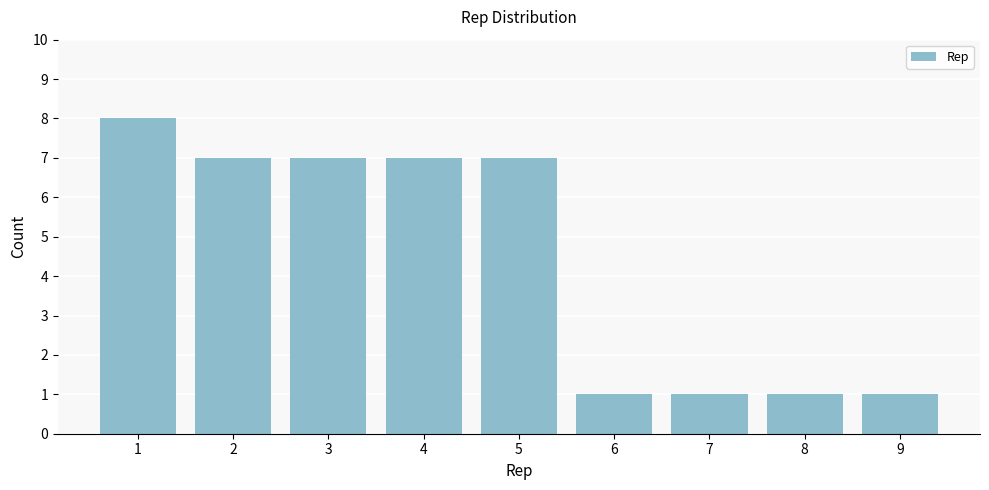

Reading left to right, transcribe all the data shown in this chart.

1=8	2=7	3=7	4=7	5=7	6=1	7=1	8=1	9=1